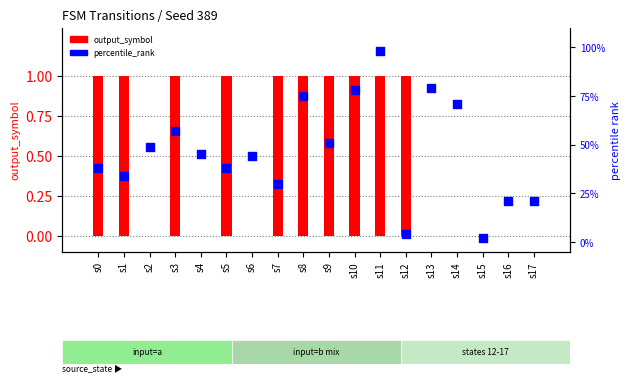

Is the value of percentile_rank at s15 greater than the value of output_symbol at s14?

Yes